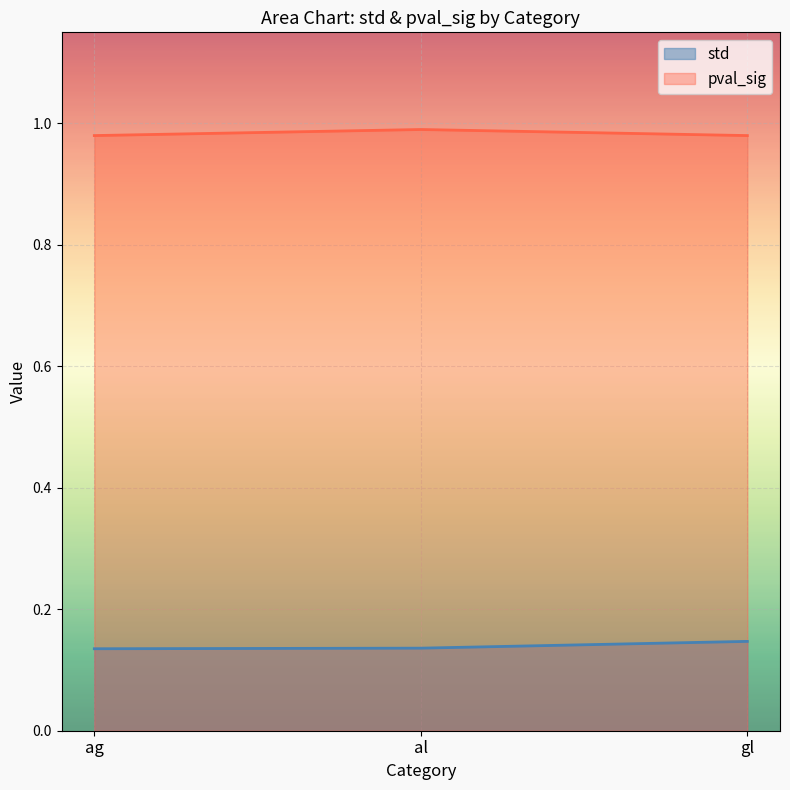

How many lines are shown in the chart?

2